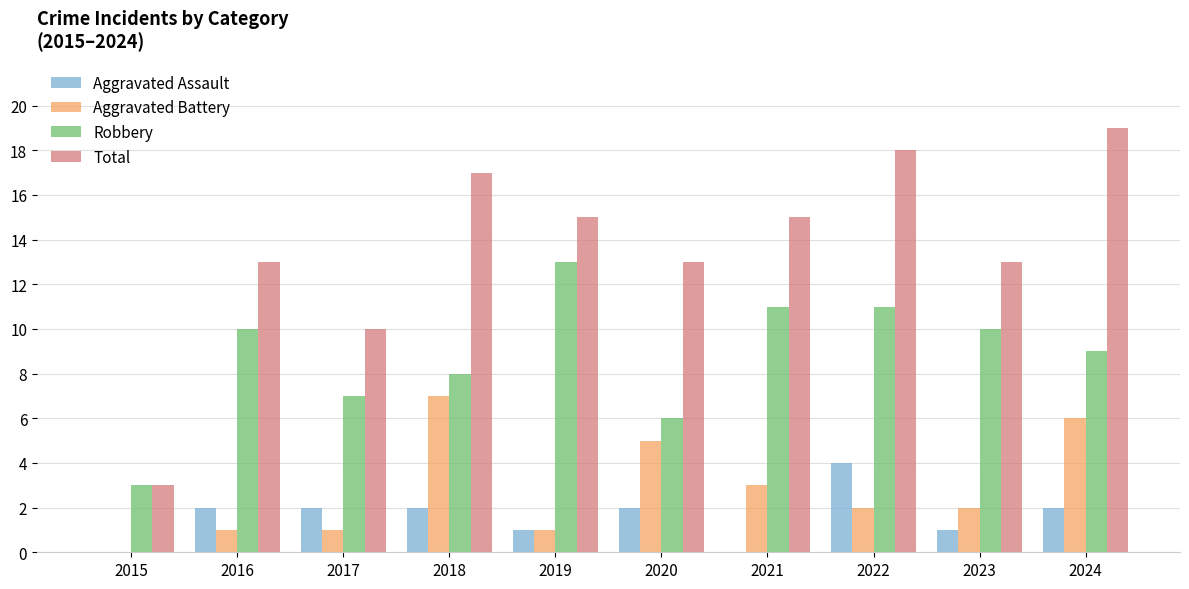

Where does the Aggravated Battery series first go above 2?

2018